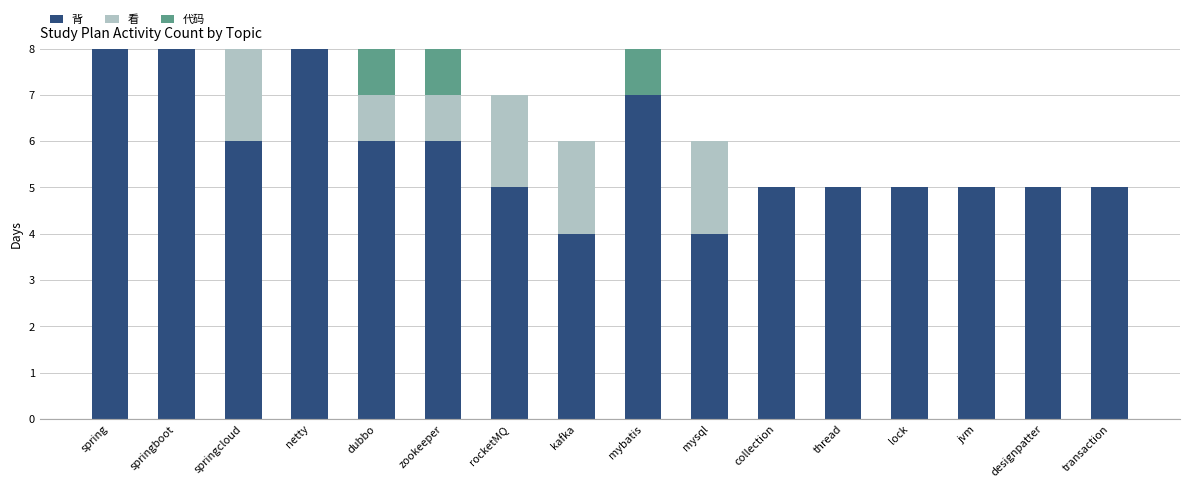

What is the highest value of the 背 series?

8